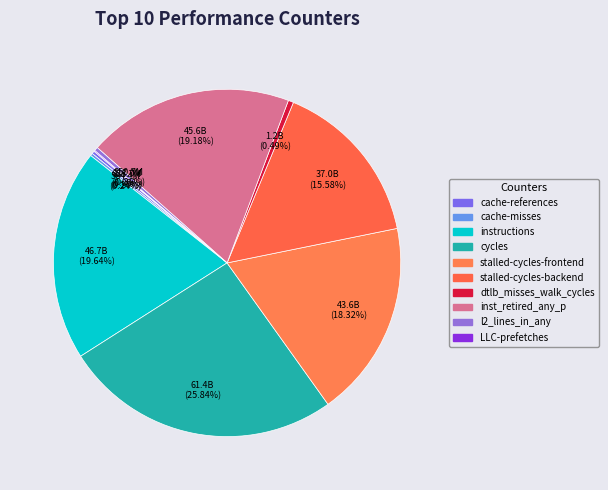

Is there any slice that represents more than half of the pie?

No